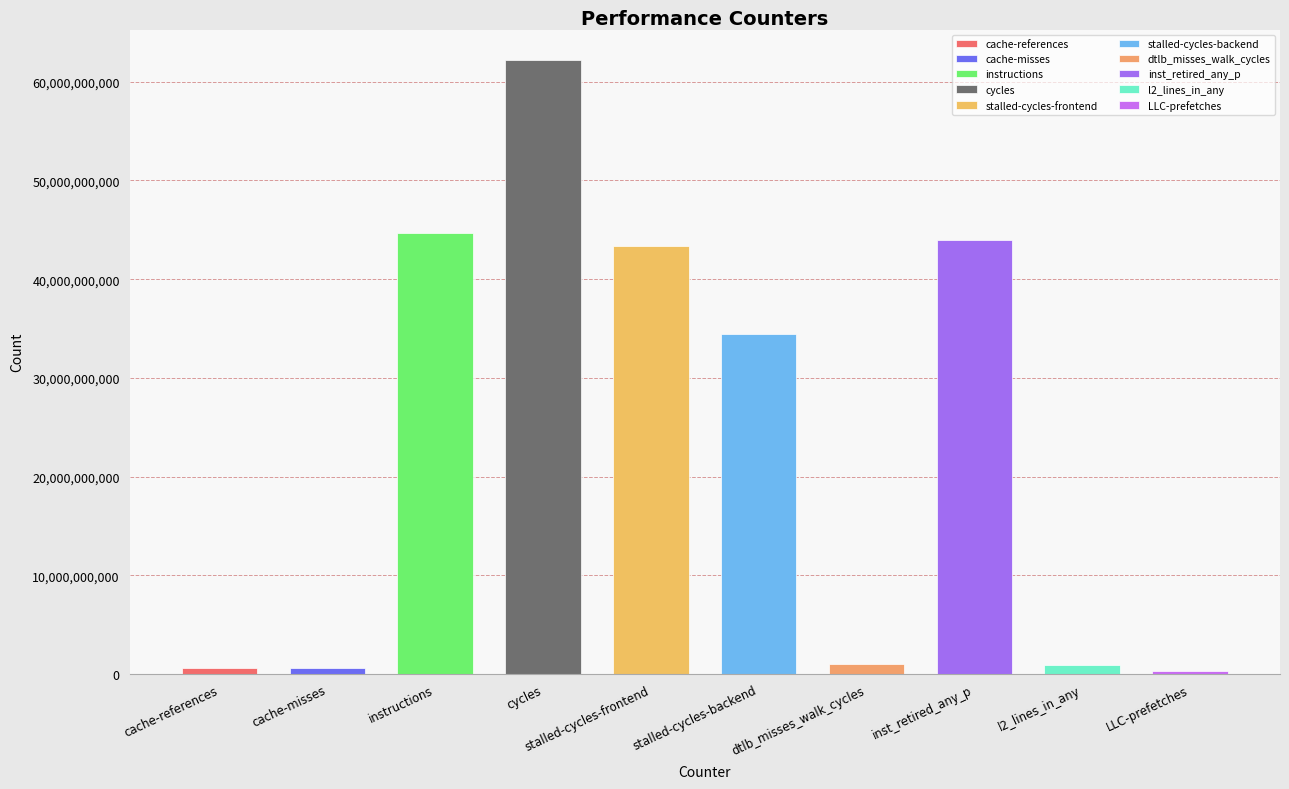

Are the bars horizontal?

No